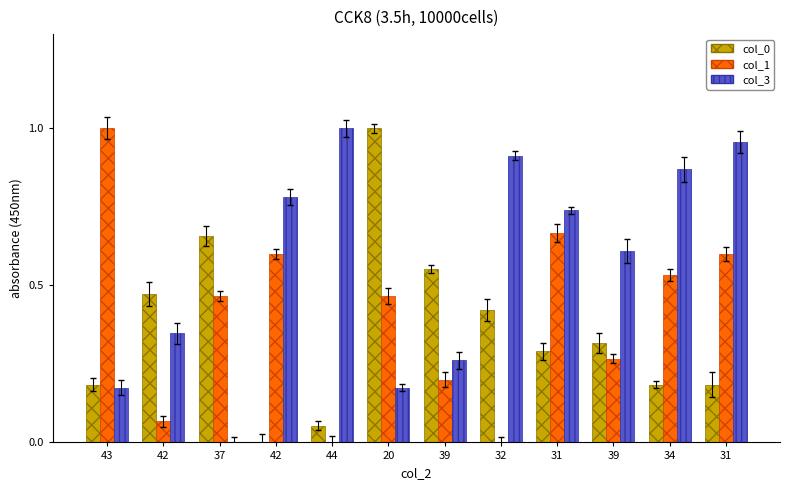

Count the number of categories in the chart.

12